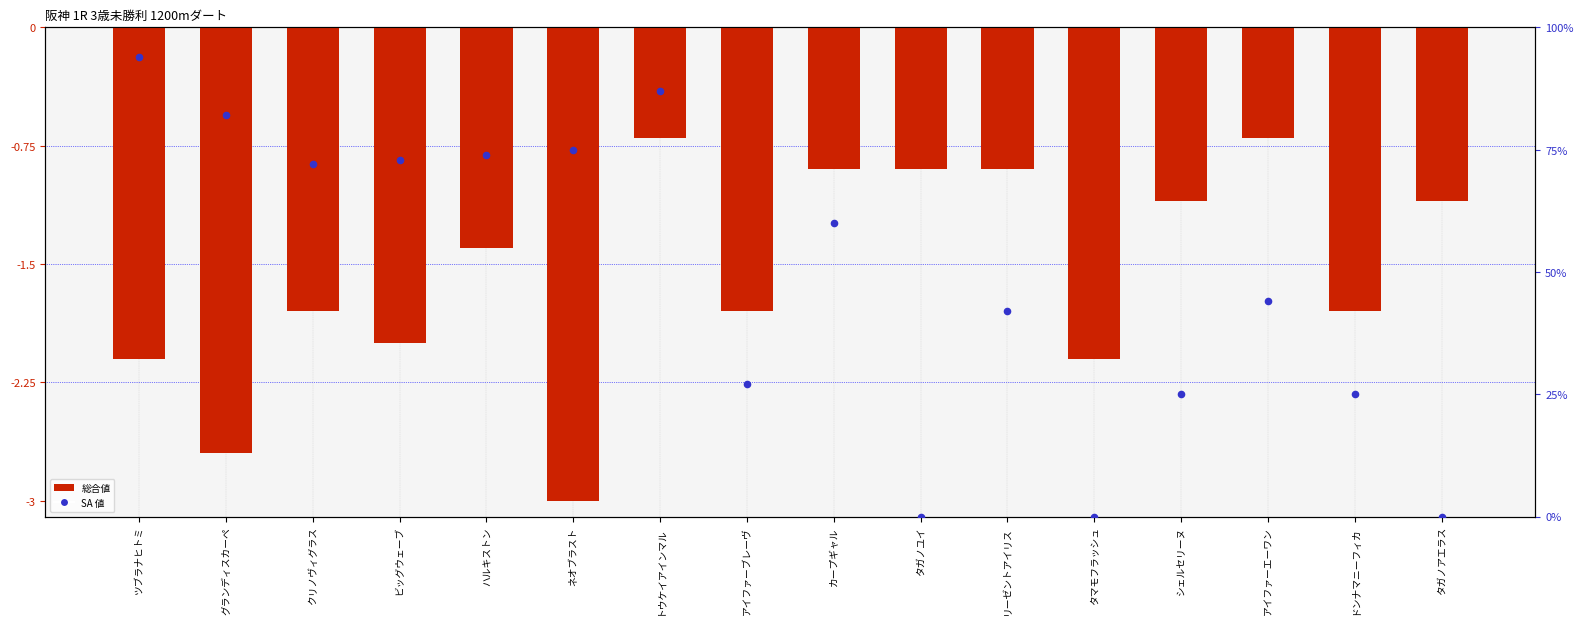

Which series reaches the maximum Y coordinate?

SA 値